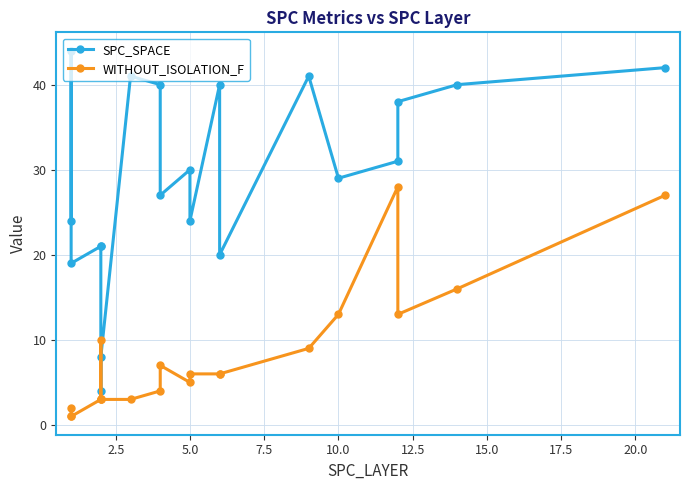

True or false: SPC_SPACE and WITHOUT_ISOLATION_F intersect in this chart.

False